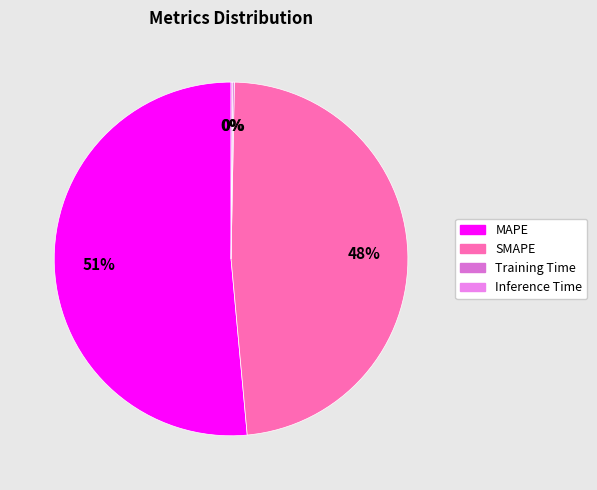

To the nearest percent, what percentage of the pie is SMAPE?

48%